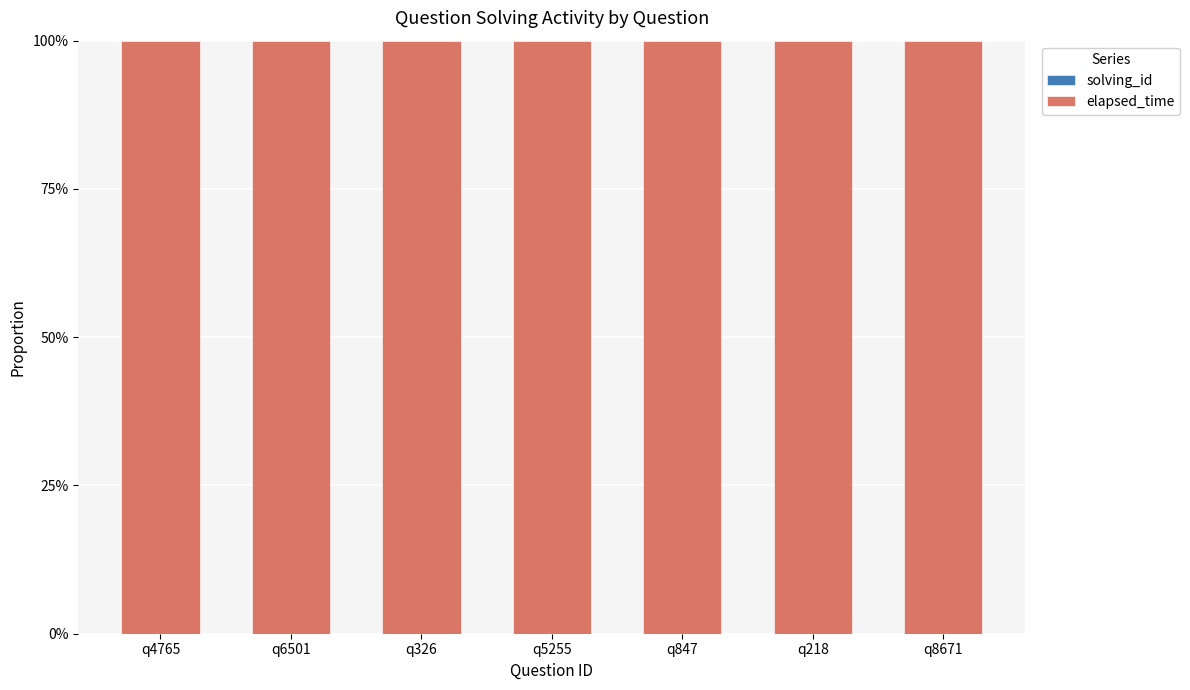

Which series has the largest range (max minus min)?

elapsed_time